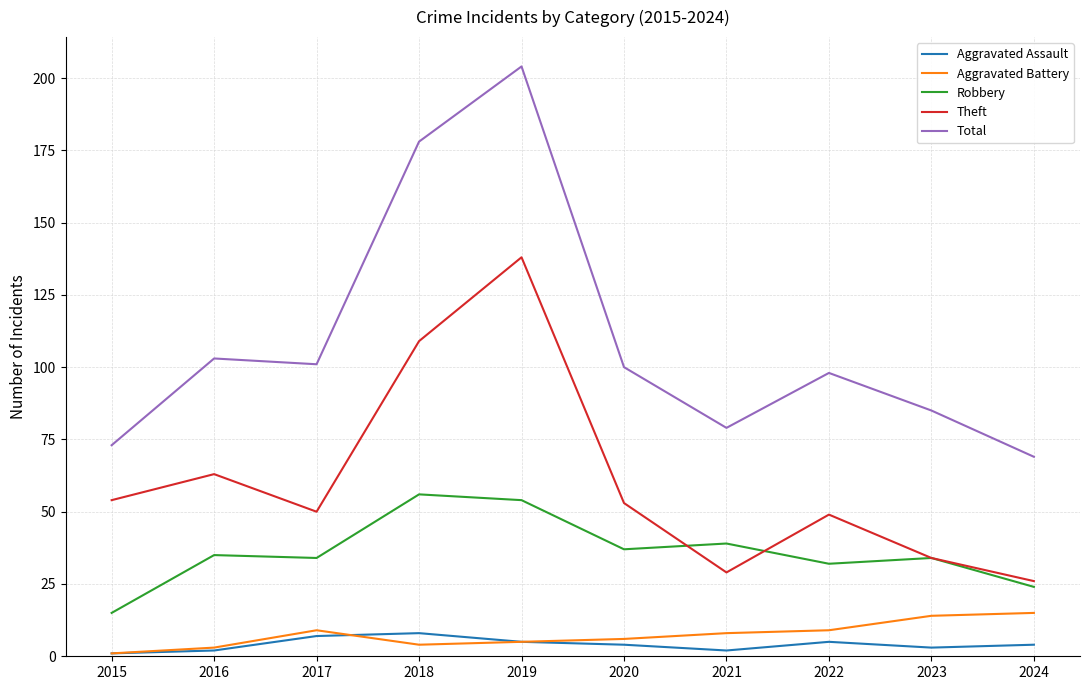

Where is the first local minimum for Total?

2017